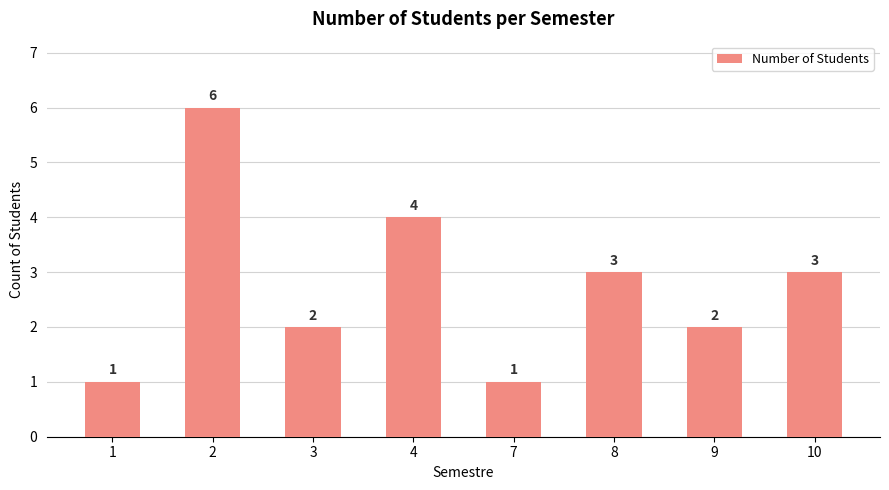

What is the sum of the values at 1 and 8?

4